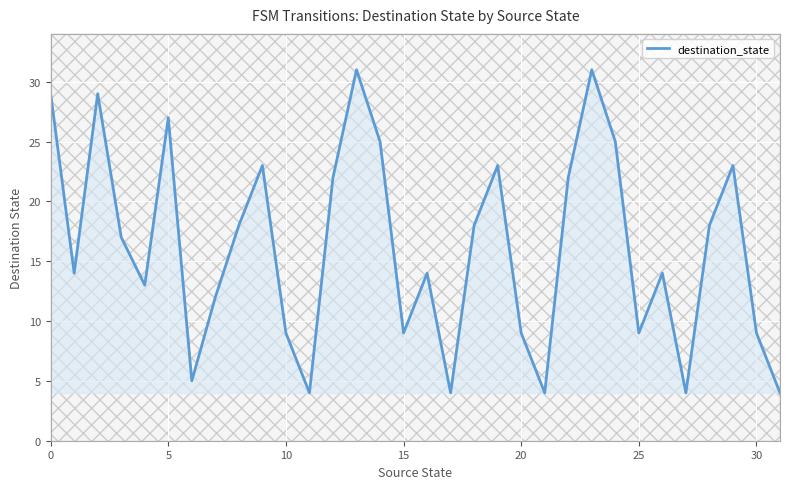

What is the minimum value shown in the chart?

4